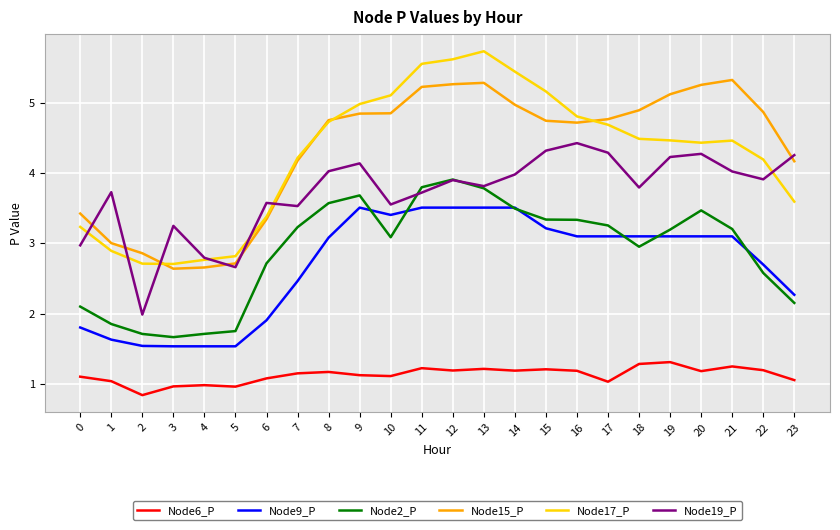

Does the chart display data point markers on the line(s)?

No